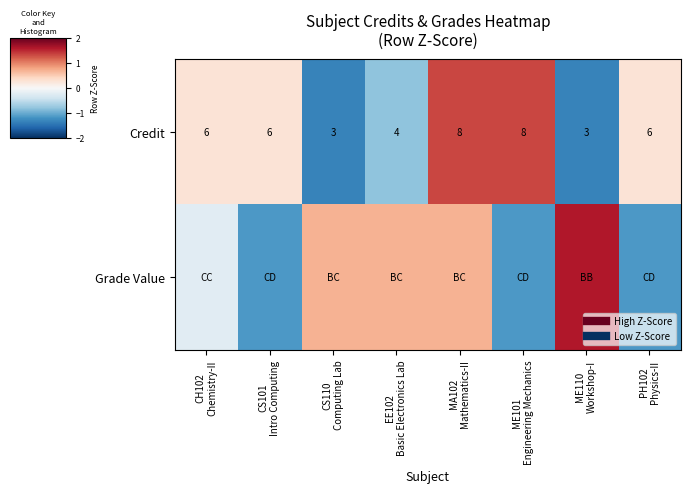

At CS101 Intro Computing, list the series in order from smallest to largest.

Grade Value, Credit